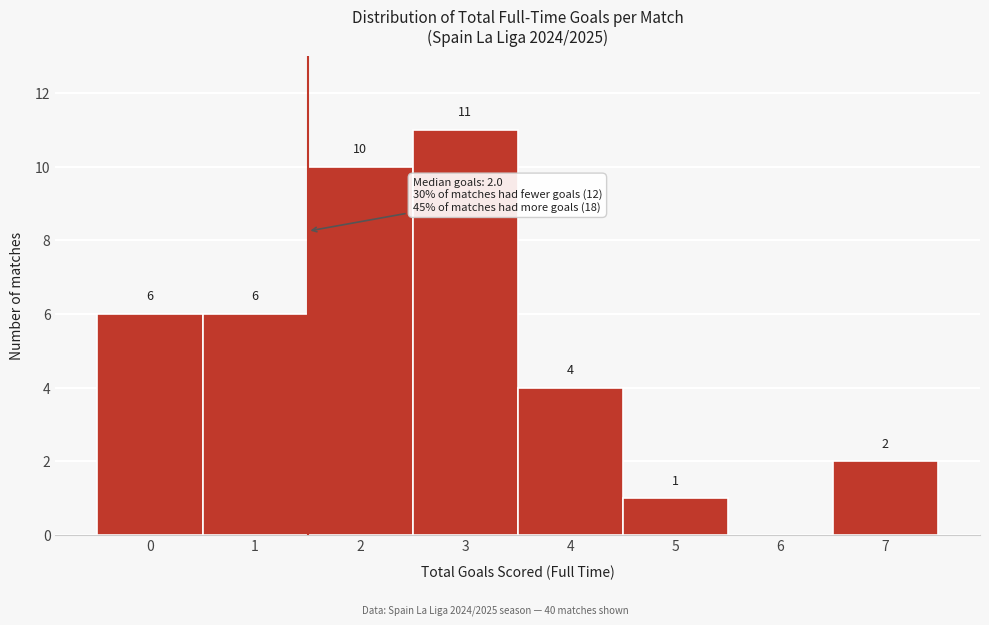

Reading left to right, list all the values displayed in this chart.

0=6	1=6	2=10	3=11	4=4	5=1	6=0	7=2